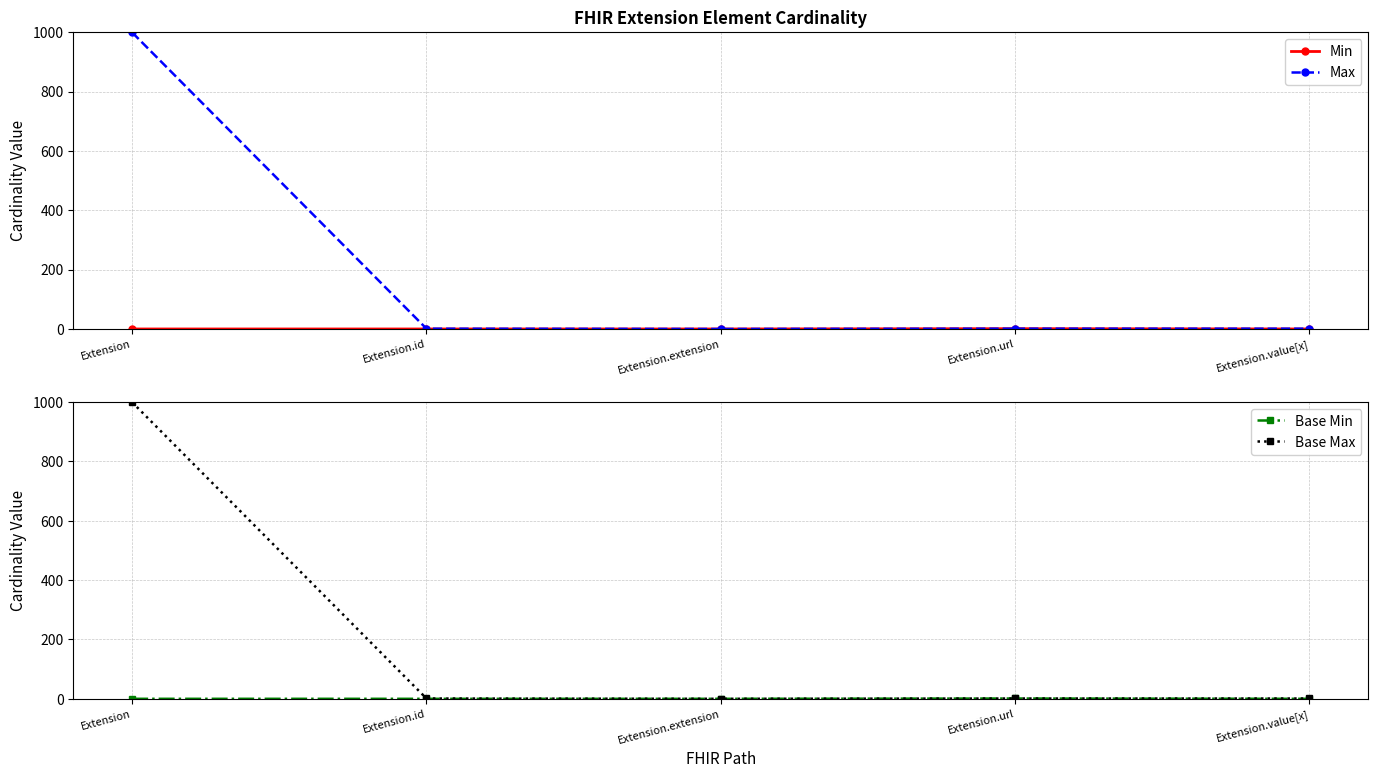

What is the label of the 2nd point from the right?

Extension.url